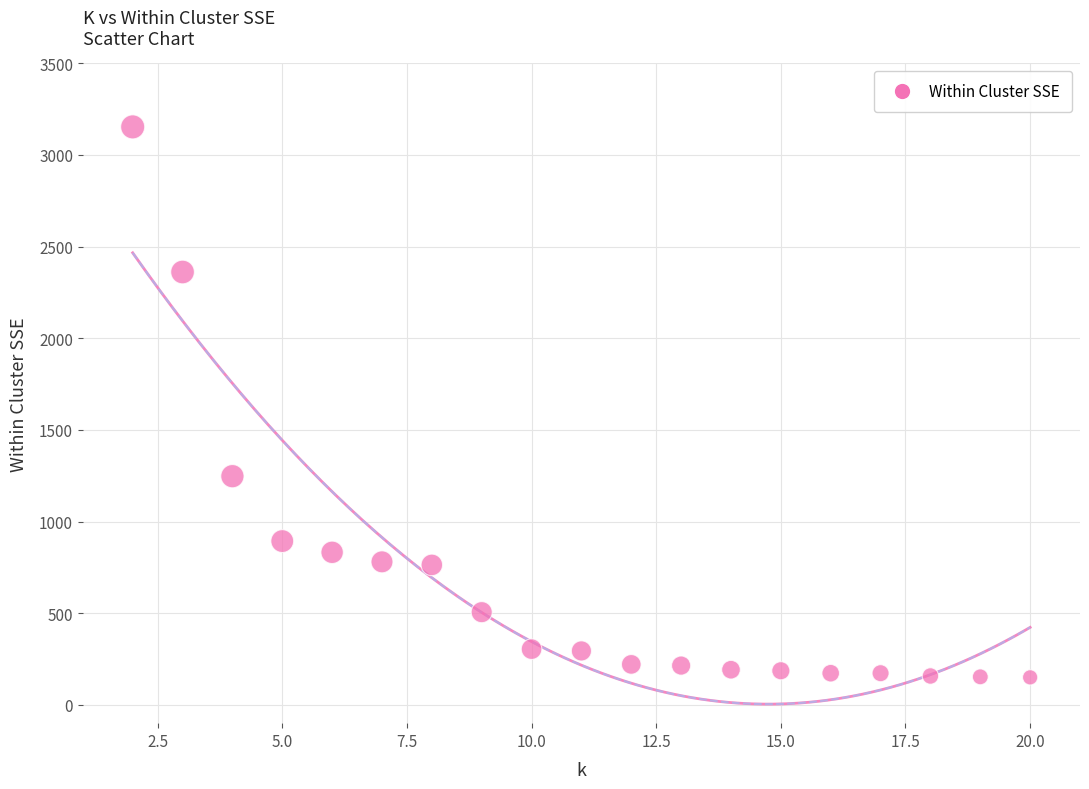

What Y value in the scatter plot is closest to 1651?

1247.3